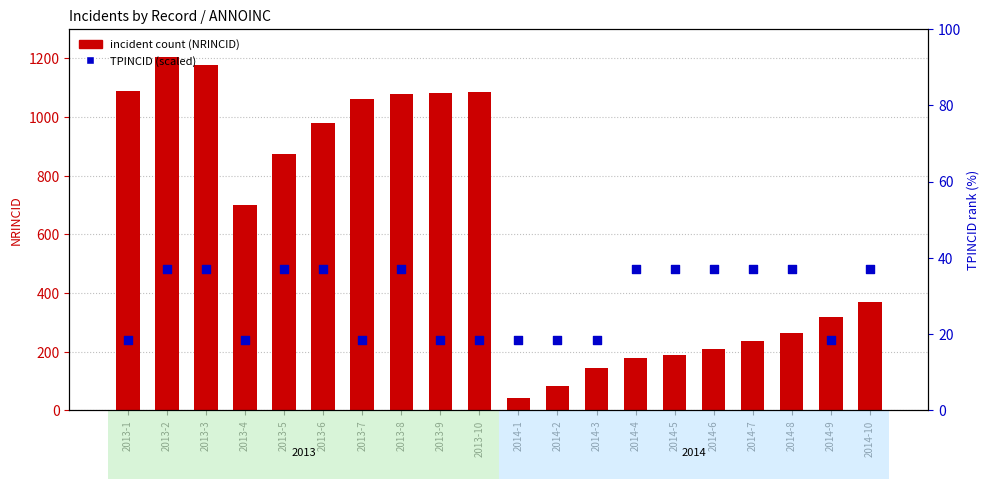

At how many categories does at least one series exceed 331?

16